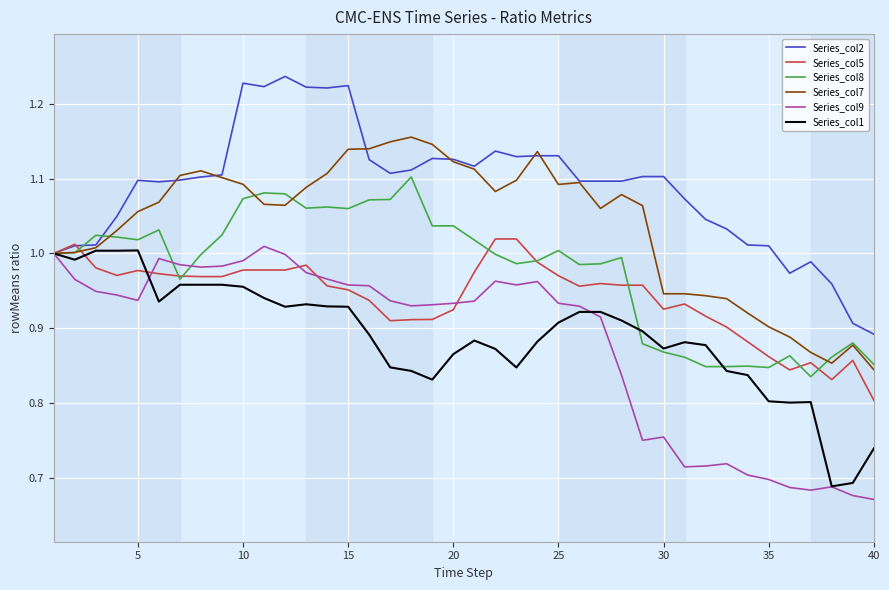

What are all the series names shown in the legend?

Series_col2, Series_col5, Series_col8, Series_col7, Series_col9, Series_col1